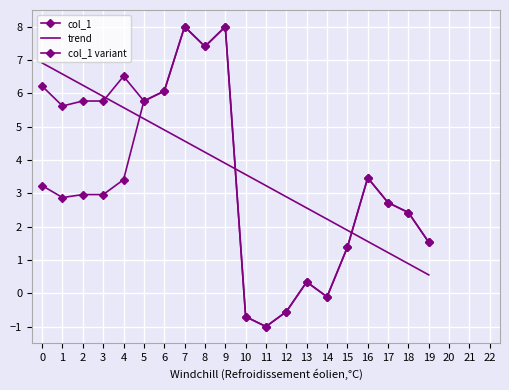

True or false: col_1 has more than 1 points higher than both neighbors.

True